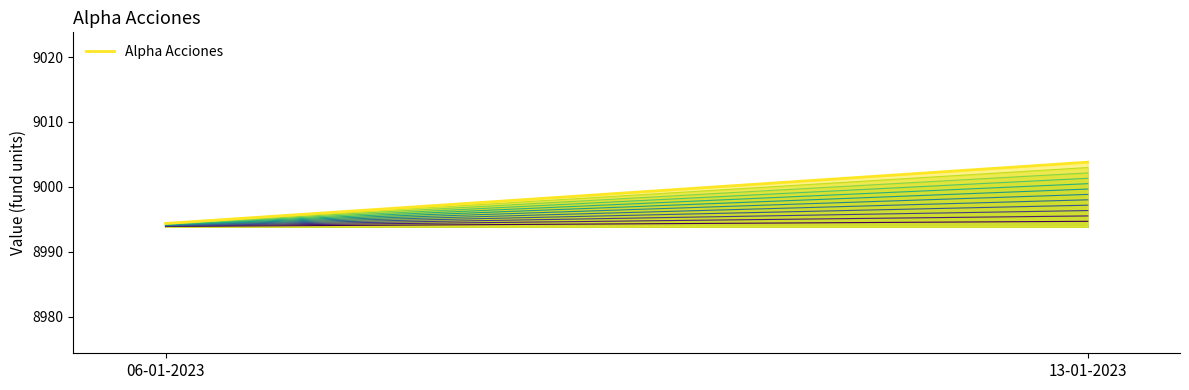

What is the sum of the values at 06-01-2023 and 13-01-2023?

17998.2